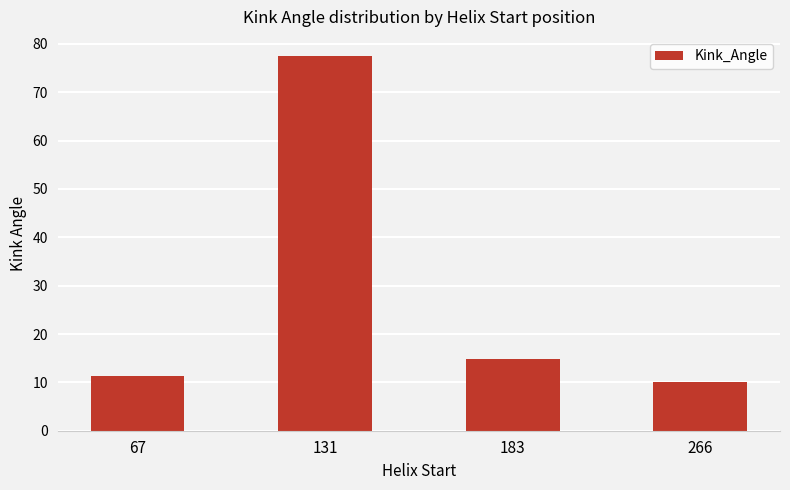

Rank the categories by value from lowest to highest.

266, 67, 183, 131